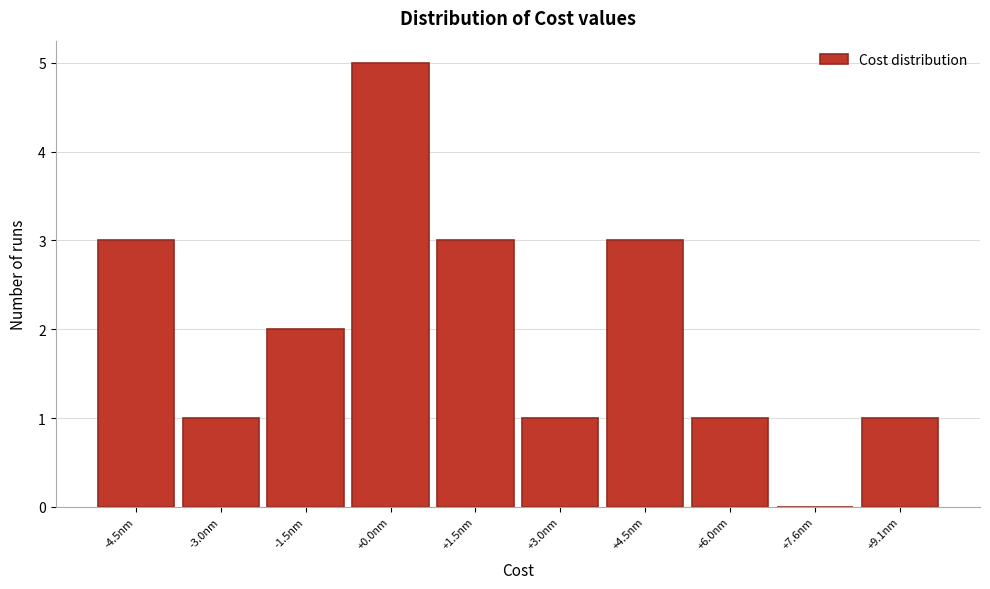

Reading left to right, transcribe all the data shown in this chart.

-4.5nm=3	-3.0nm=1	-1.5nm=2	+0.0nm=5	+1.5nm=3	+3.0nm=1	+4.5nm=3	+6.0nm=1	+7.6nm=0	+9.1nm=1